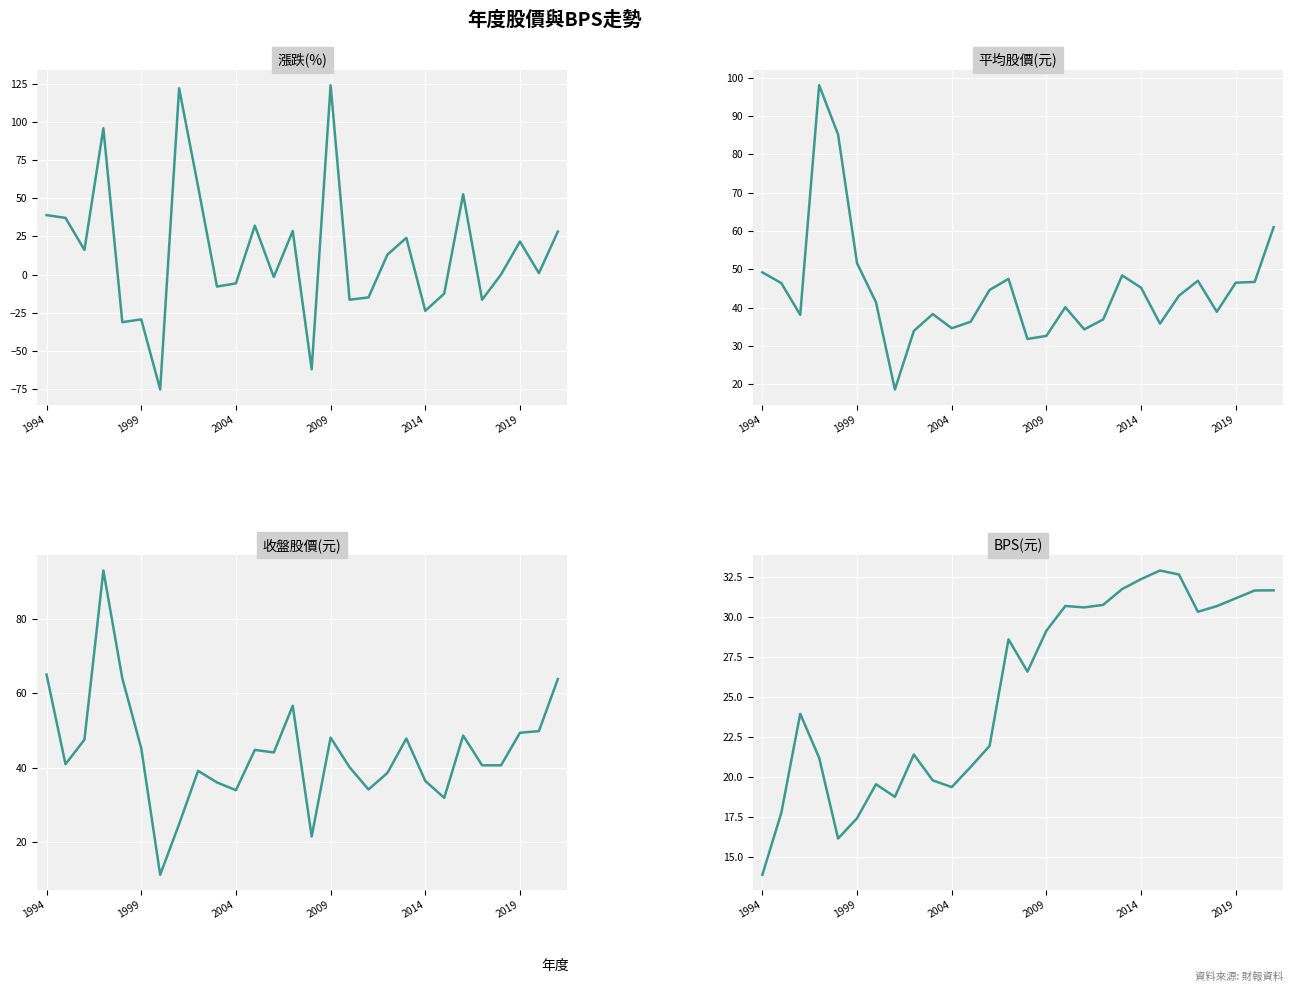

What is the approximate value of BPS at 16?

30.7